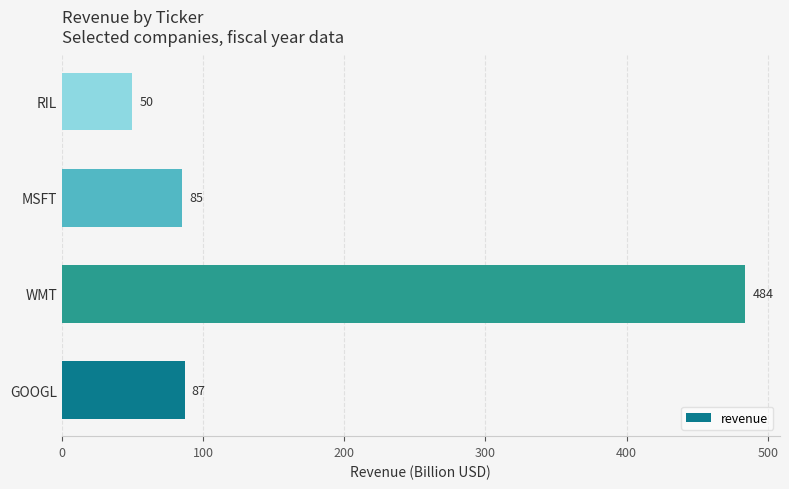

Count the number of categories in the chart.

4